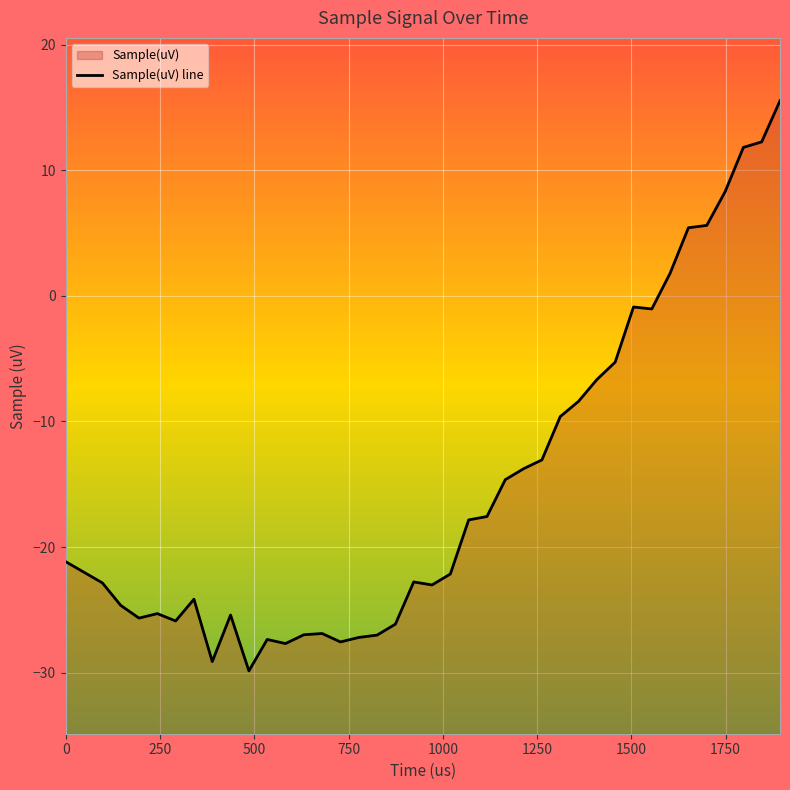

How many lines are shown in the chart?

1